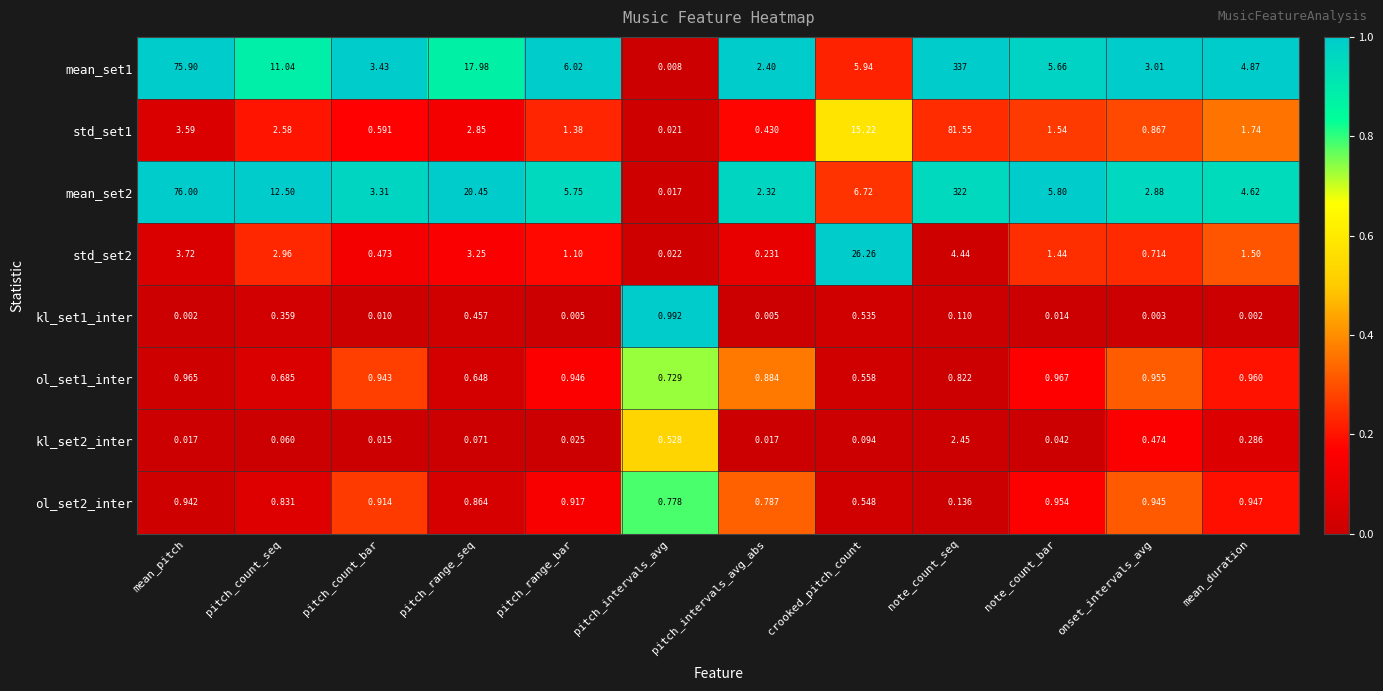

Which series has the largest total across all categories?

mean_set1